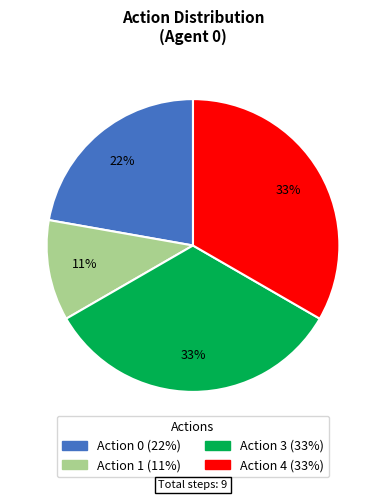

Is there any slice that represents more than half of the pie?

No